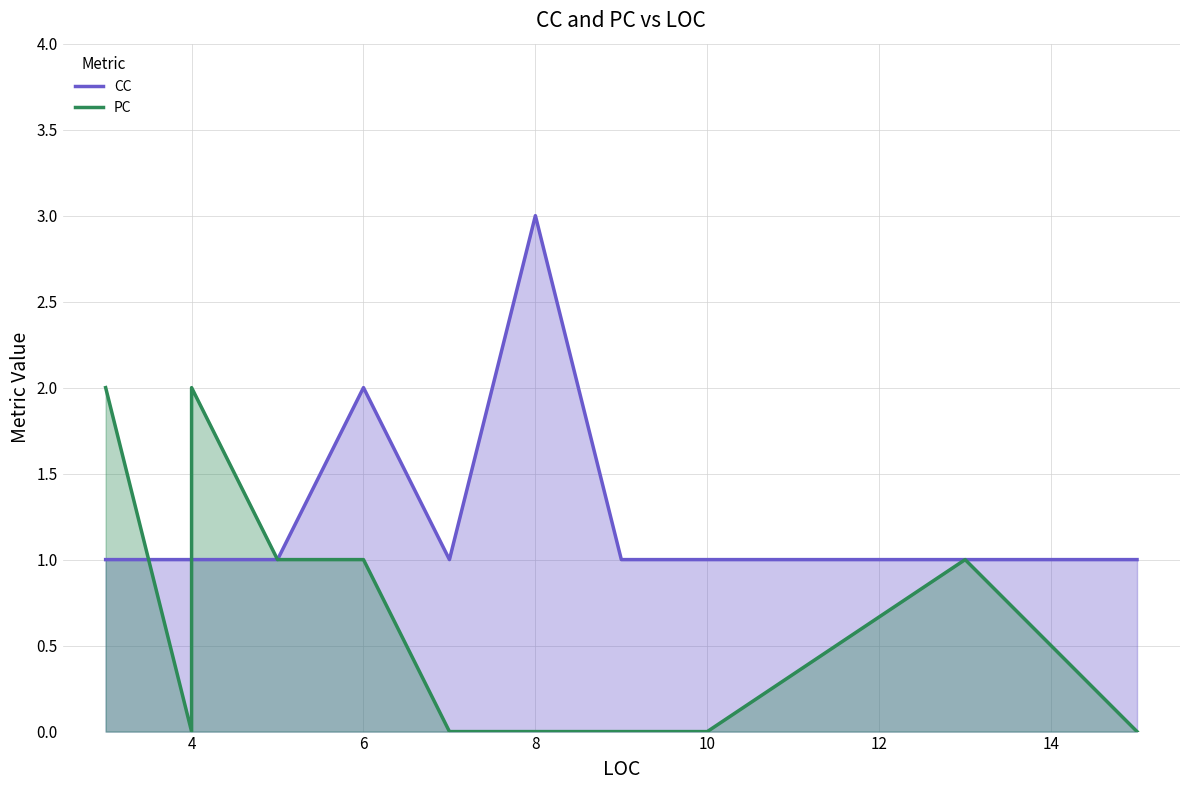

Reading right to left, what are all the values shown in this chart?

CC: 1	1	1	1	3	1	2	2	1	1	1	1	1	1
PC: 0	1	0	0	0	0	1	1	1	2	0	2	2	2